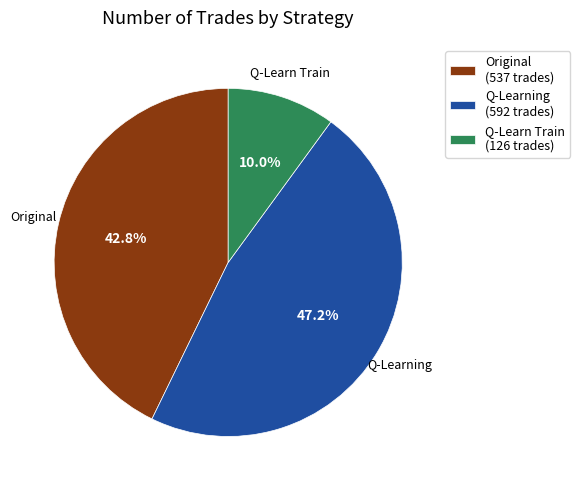

Is there a majority slice in this chart?

No